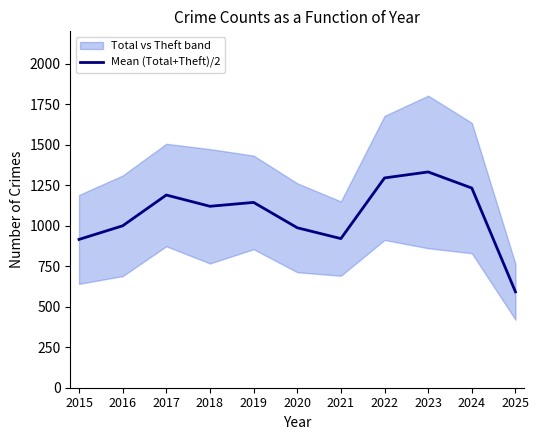

At which category does the data reach its first local peak?

2017